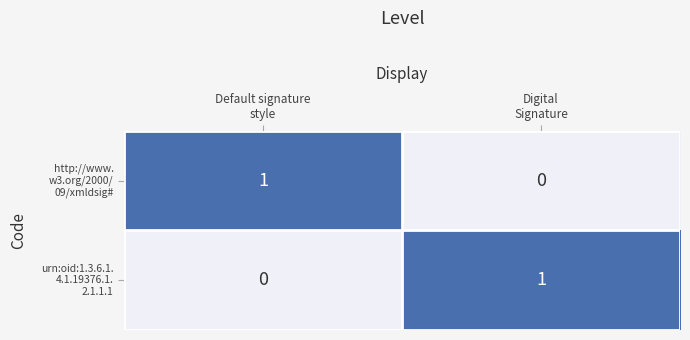

How many series are shown in this chart?

2